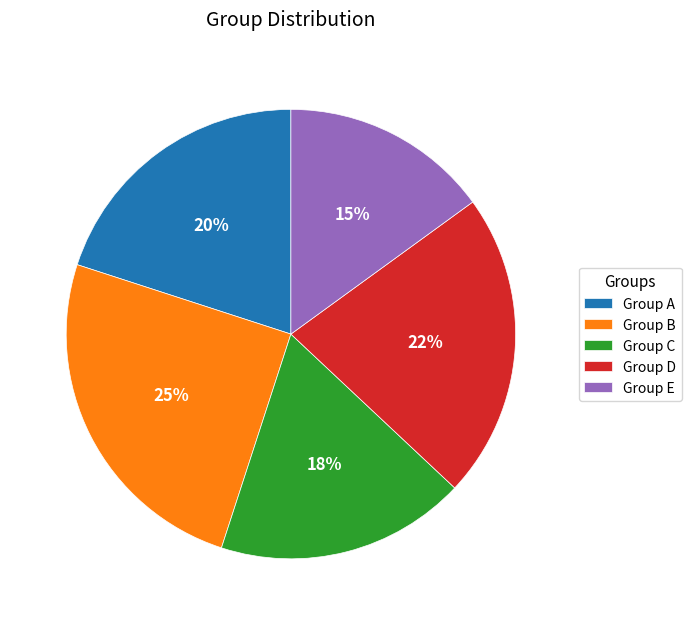

How many slices are in this pie chart?

5